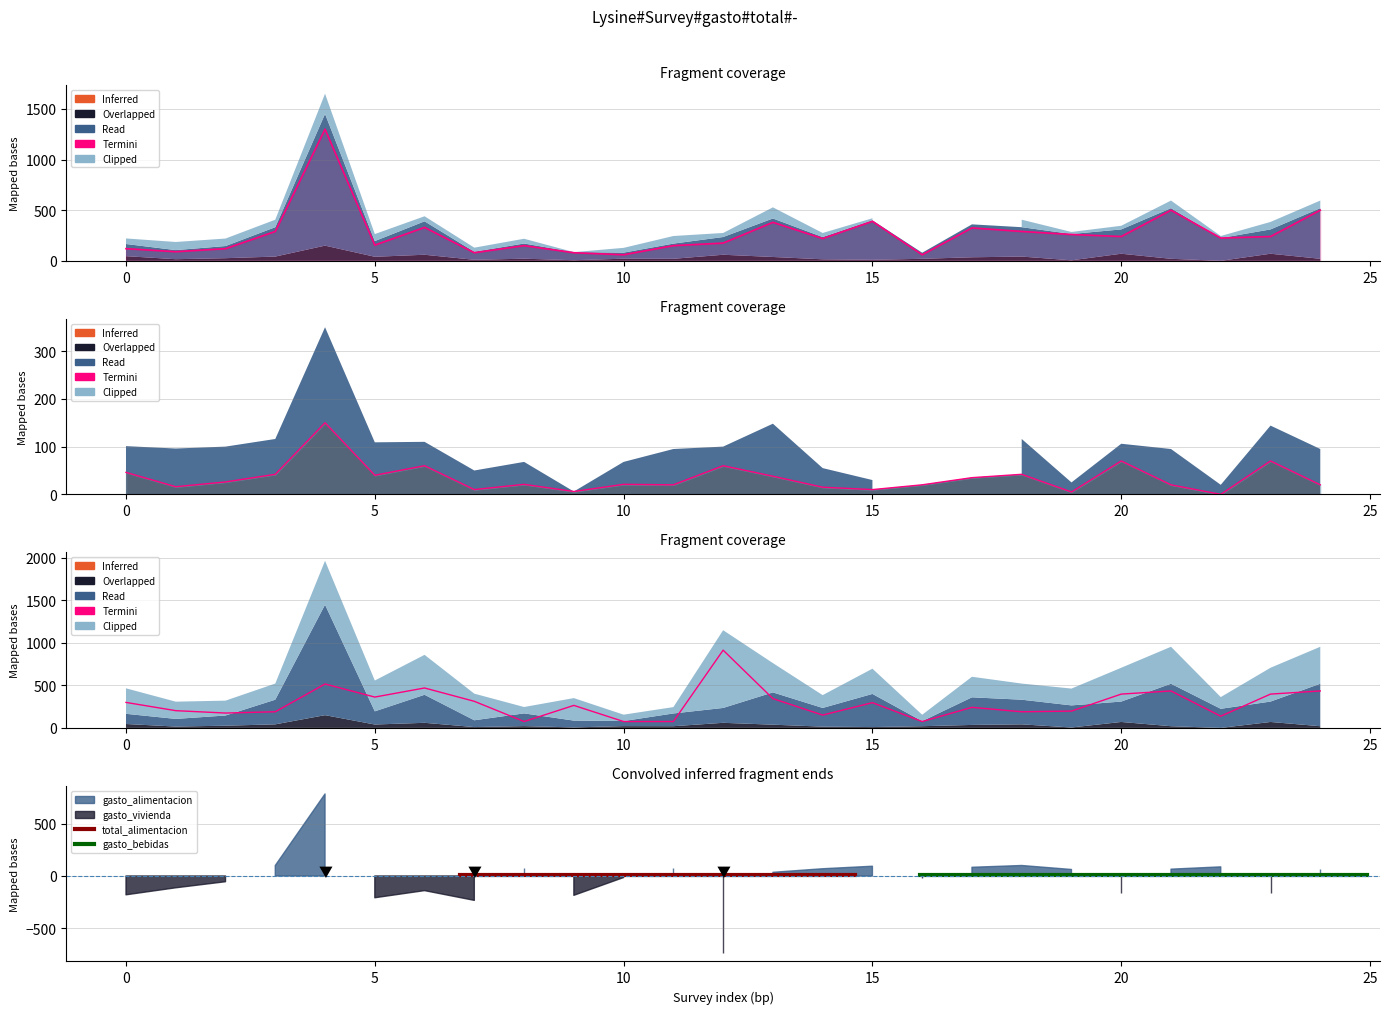

True or false: gasto_bebidas and gasto_vivienda intersect in this chart.

False